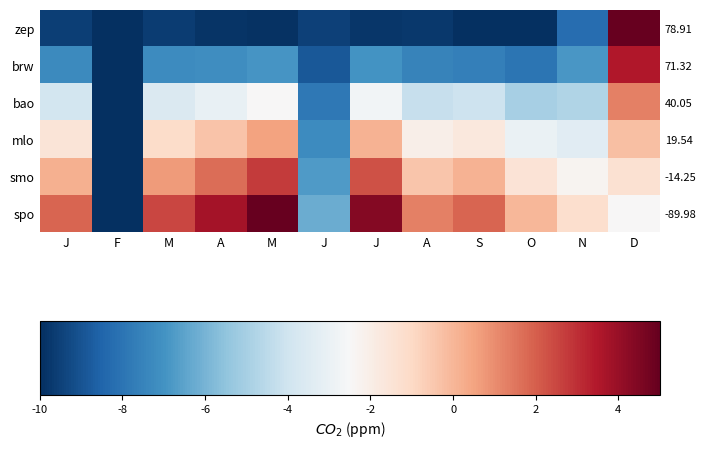

Which series has the largest range (max minus min)?

zep